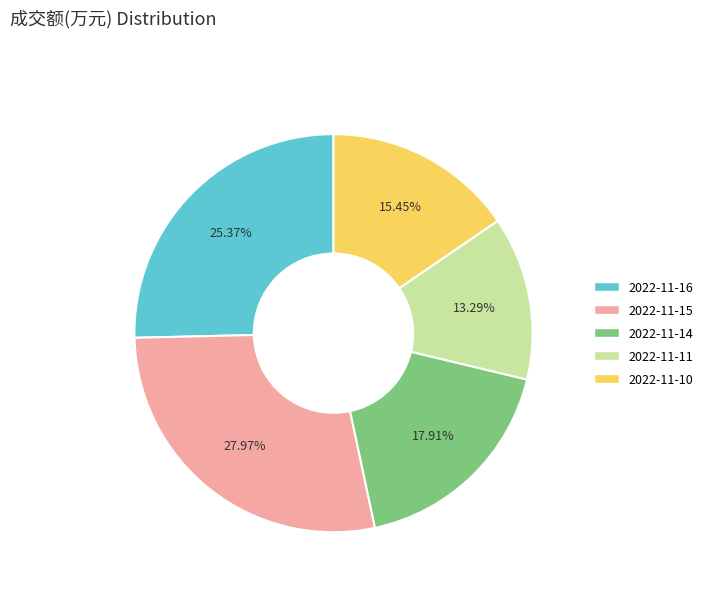

To the nearest percent, what is the combined percentage of 2022-11-10 and 2022-11-14?

33%